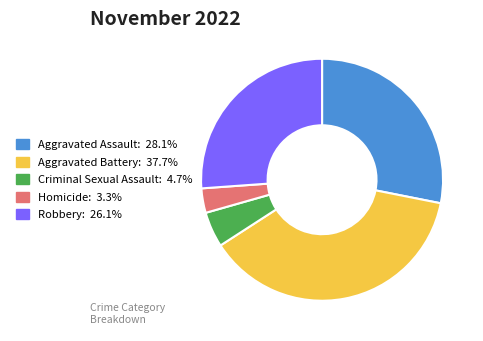

Is the sum of Robbery and Criminal Sexual Assault greater than half?

No